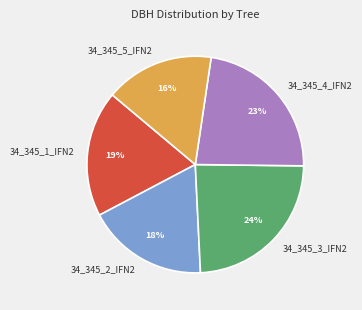

Is it true that 34_345_4_IFN2 is 23% of the pie?

True